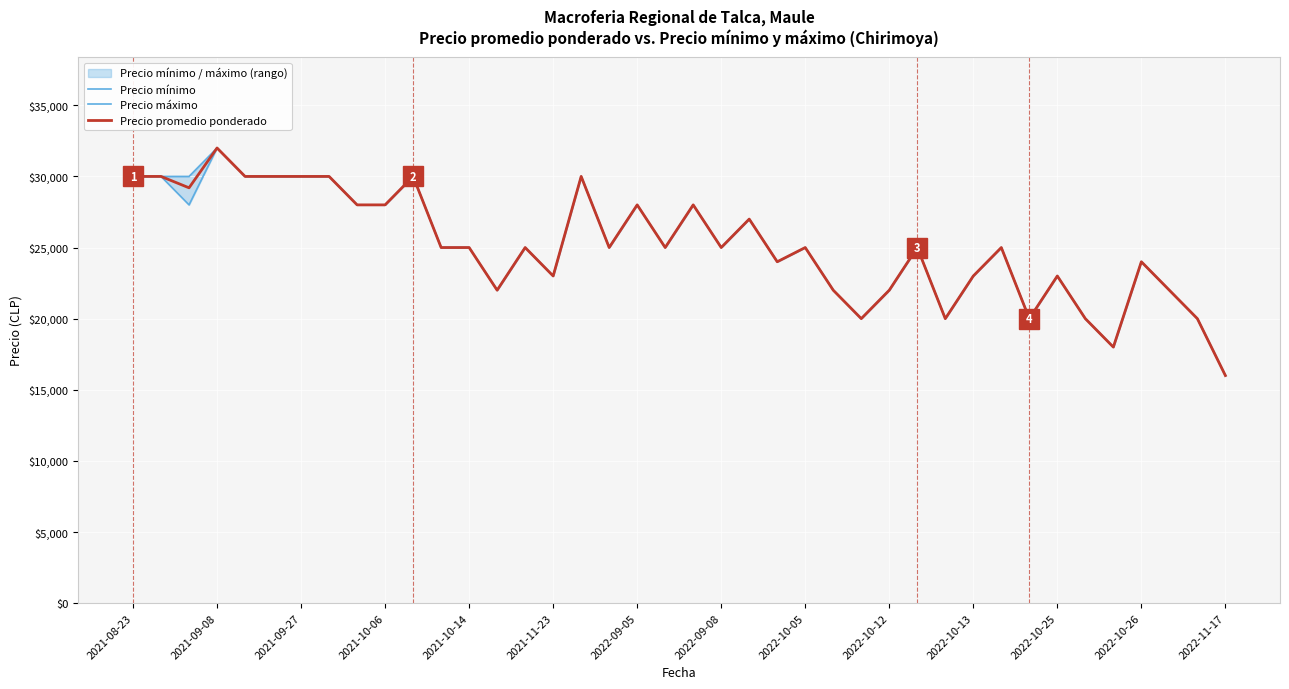

What is the average value of the Precio mínimo series?

25075